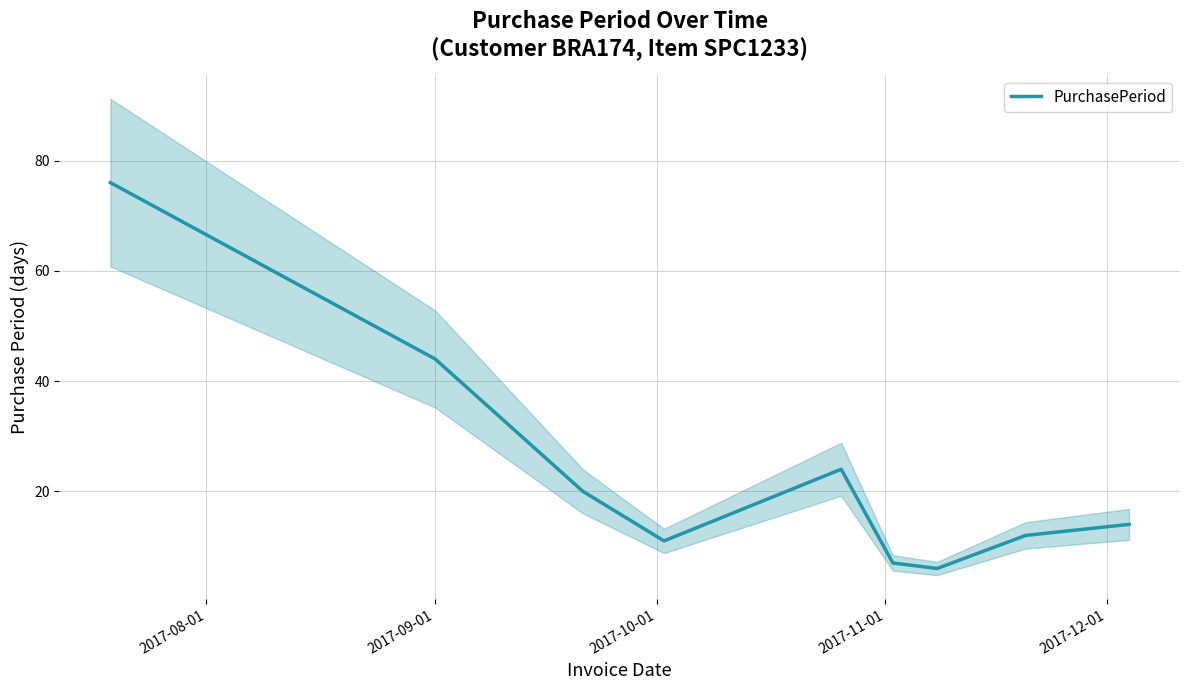

Does the chart display data point markers on the line(s)?

No